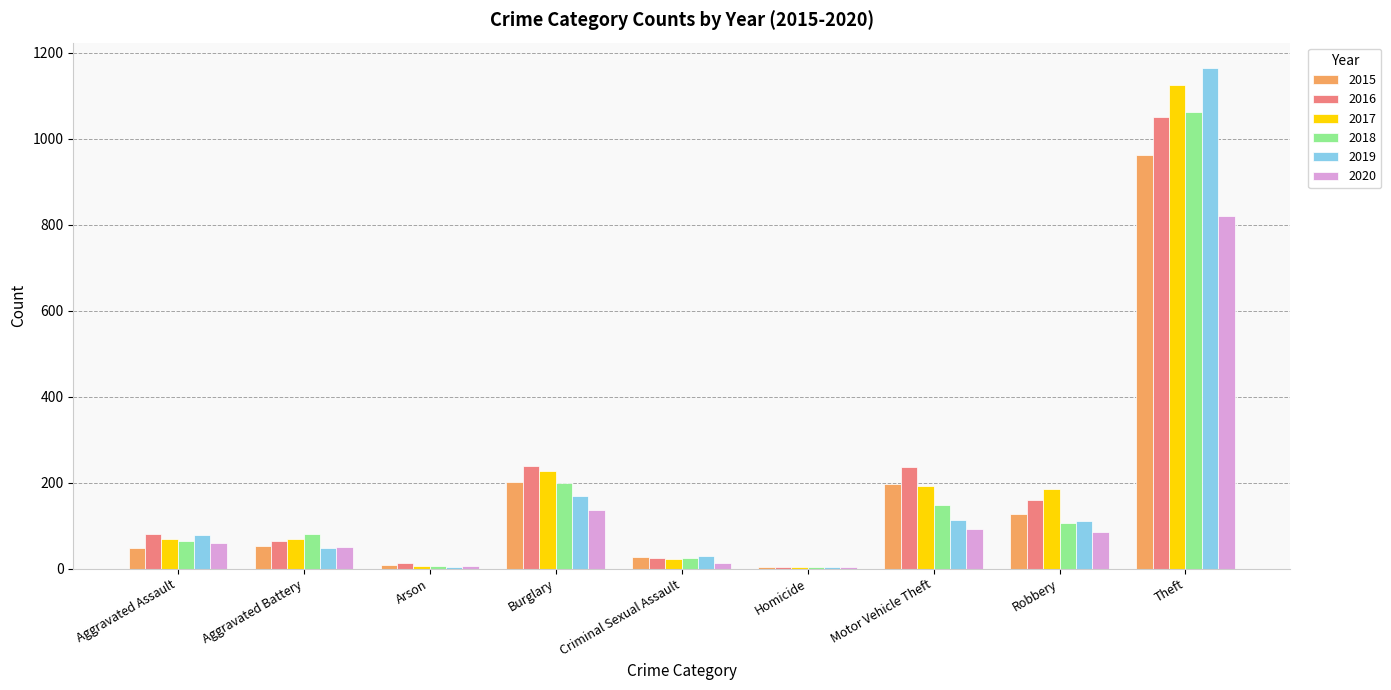

The 2017 series shows 70 at Aggravated Assault. True or false?

True